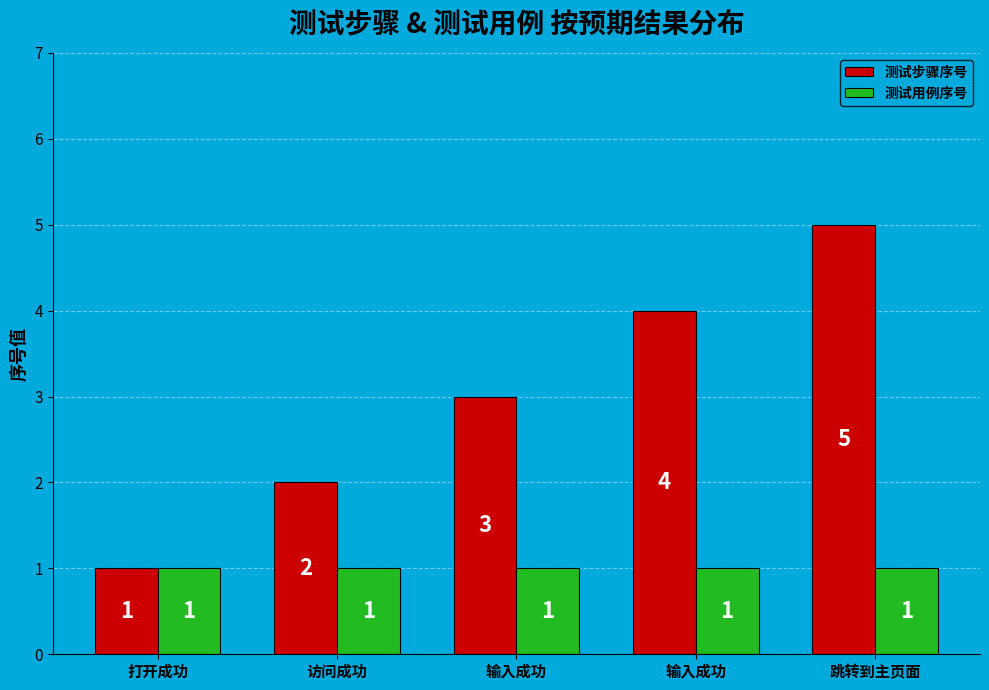

Count the number of categories in the chart.

5